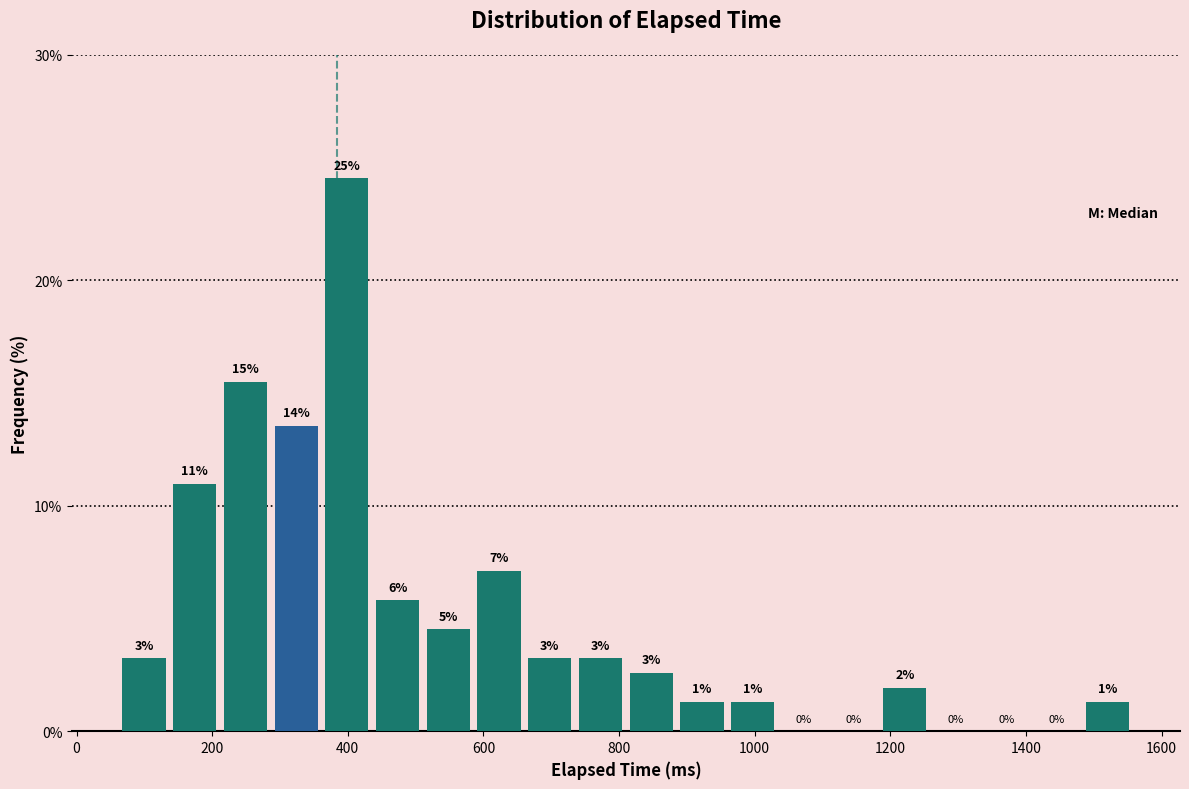

Read against the x-axis, roughly where is the centre of the tallest bar?

400